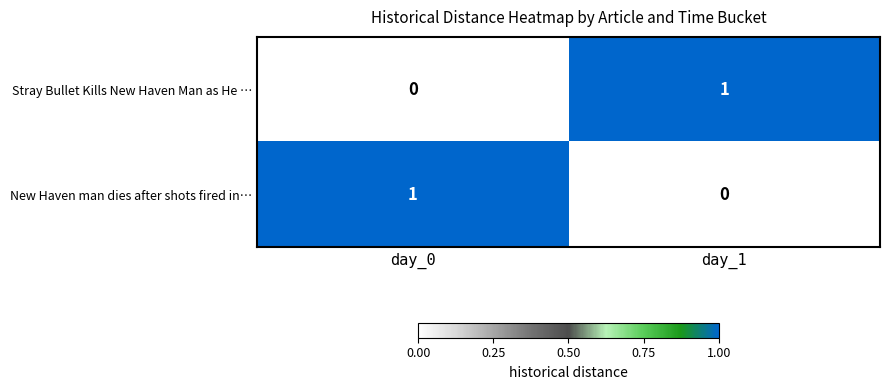

What is the difference between the highest and lowest values at day_0?

1